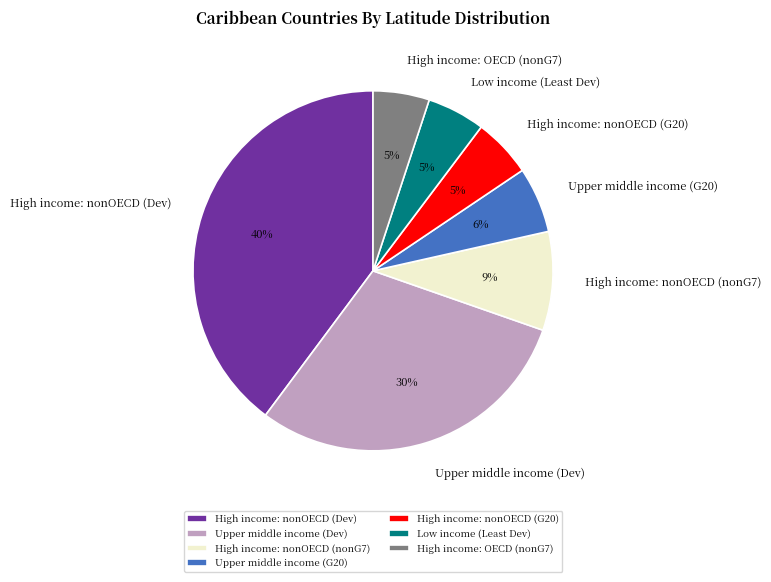

True or false: Low income (Least Dev) accounts for 1% of the total.

False